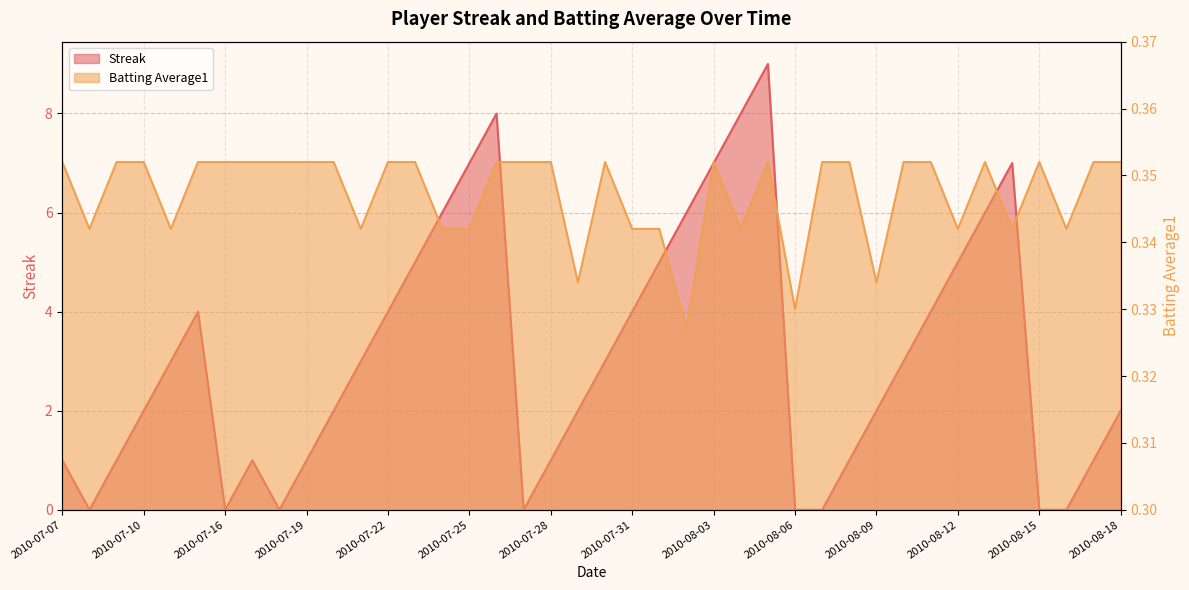

Reading left to right, extract all data points from this chart.

Streak: 2010-07-07=1.0	2010-07-08=0.0	2010-07-09=1.0	2010-07-10=2.0	2010-07-11=3.0	2010-07-15=4.0	2010-07-16=0.0	2010-07-17=1.0	2010-07-18=0.0	2010-07-19=1.0	2010-07-20=2.0	2010-07-21=3.0	2010-07-22=4.0	2010-07-23=5.0	2010-07-24=6.0	2010-07-25=7.0	2010-07-26=8.0	2010-07-27=0.0	2010-07-28=1.0	2010-07-29=2.0	2010-07-30=3.0	2010-07-31=4.0	2010-08-01=5.0	2010-08-02=6.0	2010-08-03=7.0	2010-08-04=8.0	2010-08-05=9.0	2010-08-06=0.0	2010-08-07=0.0	2010-08-08=1.0	2010-08-09=2.0	2010-08-10=3.0	2010-08-11=4.0	2010-08-12=5.0	2010-08-13=6.0	2010-08-14=7.0	2010-08-15=0.0	2010-08-16=0.0	2010-08-17=1.0	2010-08-18=2.0
Batting Average1: 2010-07-07=0.4	2010-07-08=0.3	2010-07-09=0.4	2010-07-10=0.4	2010-07-11=0.3	2010-07-15=0.4	2010-07-16=0.4	2010-07-17=0.4	2010-07-18=0.4	2010-07-19=0.4	2010-07-20=0.4	2010-07-21=0.3	2010-07-22=0.4	2010-07-23=0.4	2010-07-24=0.3	2010-07-25=0.3	2010-07-26=0.4	2010-07-27=0.4	2010-07-28=0.4	2010-07-29=0.3	2010-07-30=0.4	2010-07-31=0.3	2010-08-01=0.3	2010-08-02=0.3	2010-08-03=0.4	2010-08-04=0.3	2010-08-05=0.4	2010-08-06=0.3	2010-08-07=0.4	2010-08-08=0.4	2010-08-09=0.3	2010-08-10=0.4	2010-08-11=0.4	2010-08-12=0.3	2010-08-13=0.4	2010-08-14=0.3	2010-08-15=0.4	2010-08-16=0.3	2010-08-17=0.4	2010-08-18=0.4